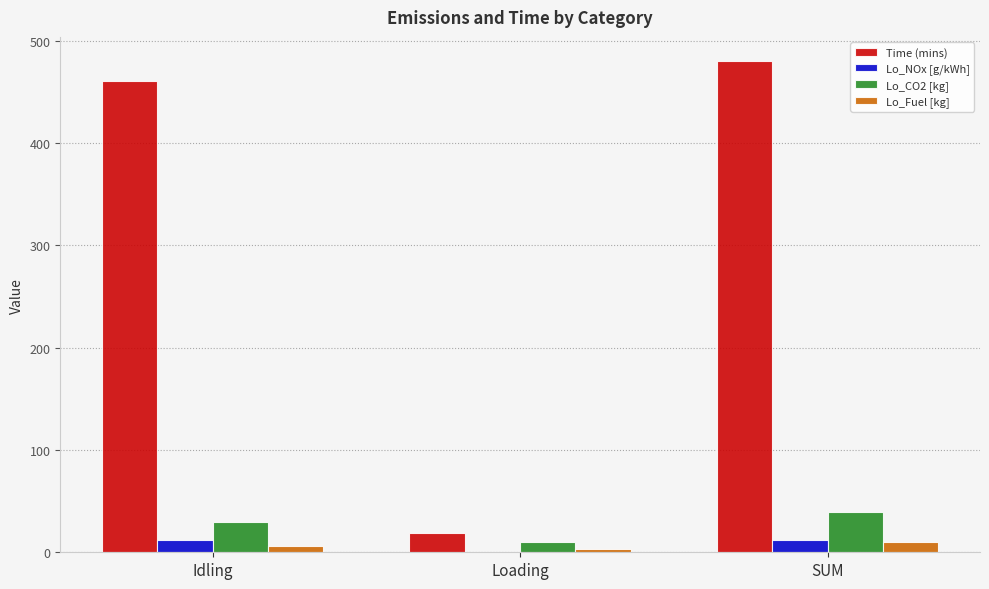

Is it true that Time (mins) equals 18.7 at Loading?

True